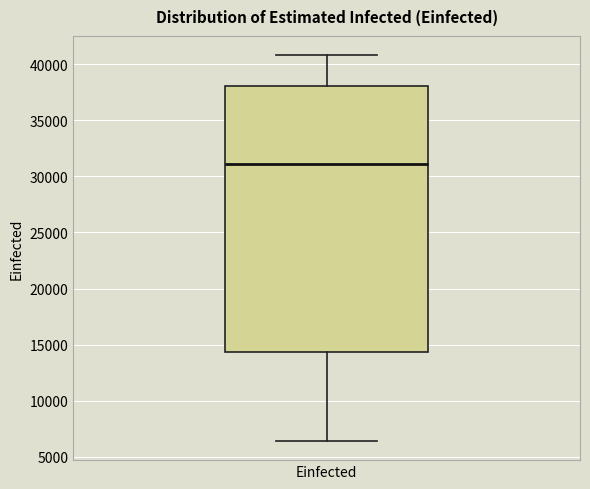

Read this box plot against the y-axis: the position of the median line, the range covered by the box, and the ends of both whiskers. The values are not printed on the chart, so give them approximately, as read against the axis.

median 31000, box 14500 to 38000, whiskers 6500 to 41000